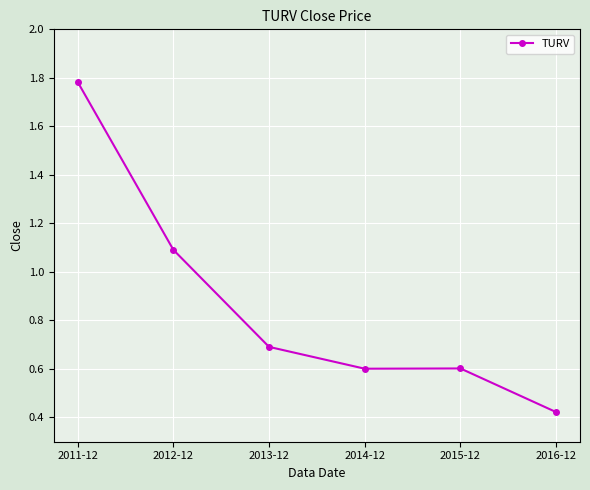

What position from the left is 2012-12?

2